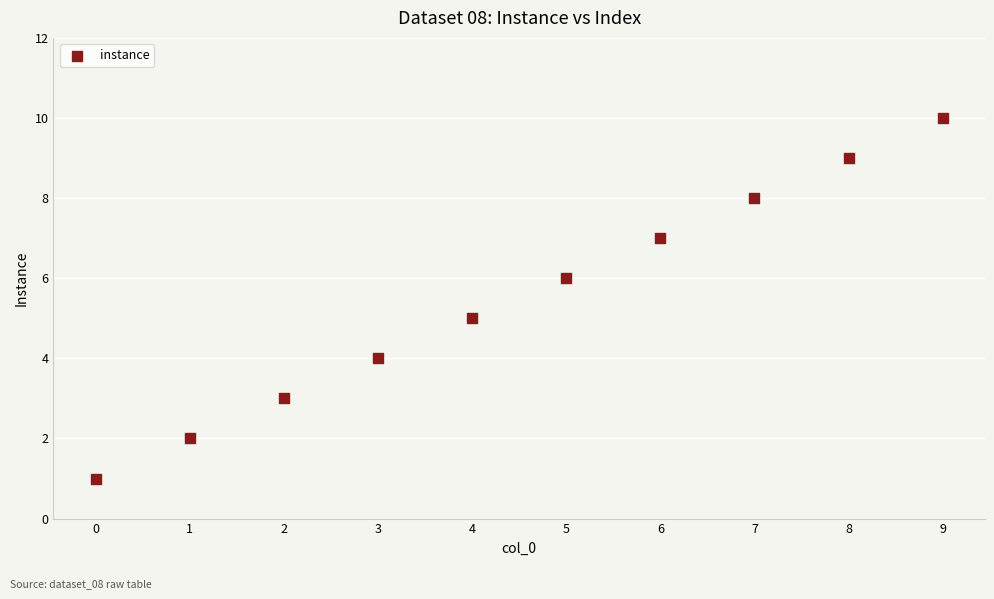

What is the range of Y values (max minus min)?

9